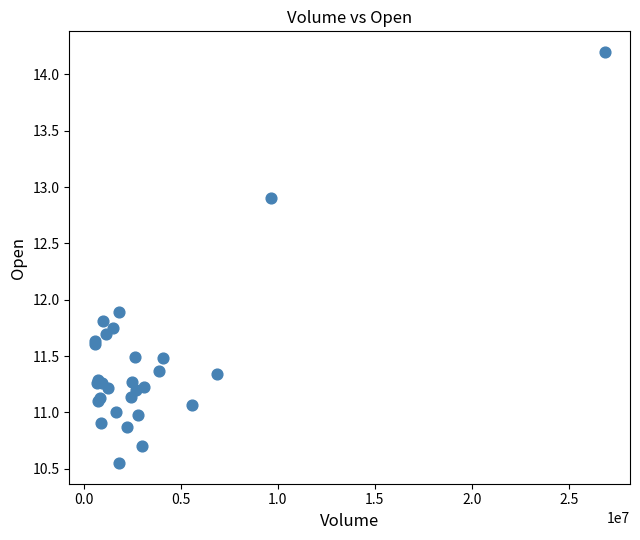

What Y value in the scatter plot is closest to 12?

11.9